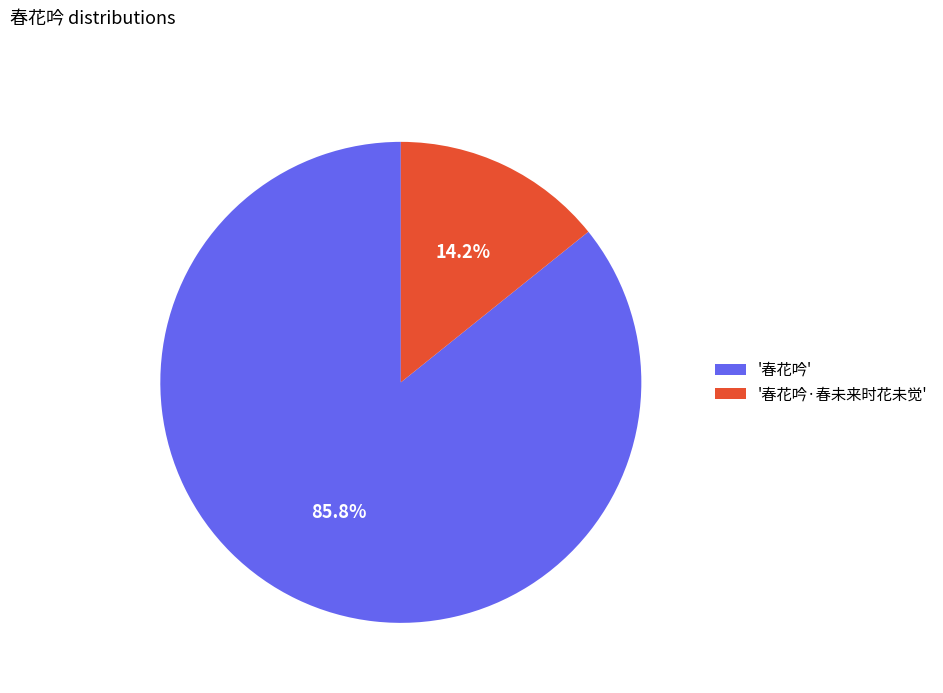

What is the largest slice in the pie chart?

'春花吟'